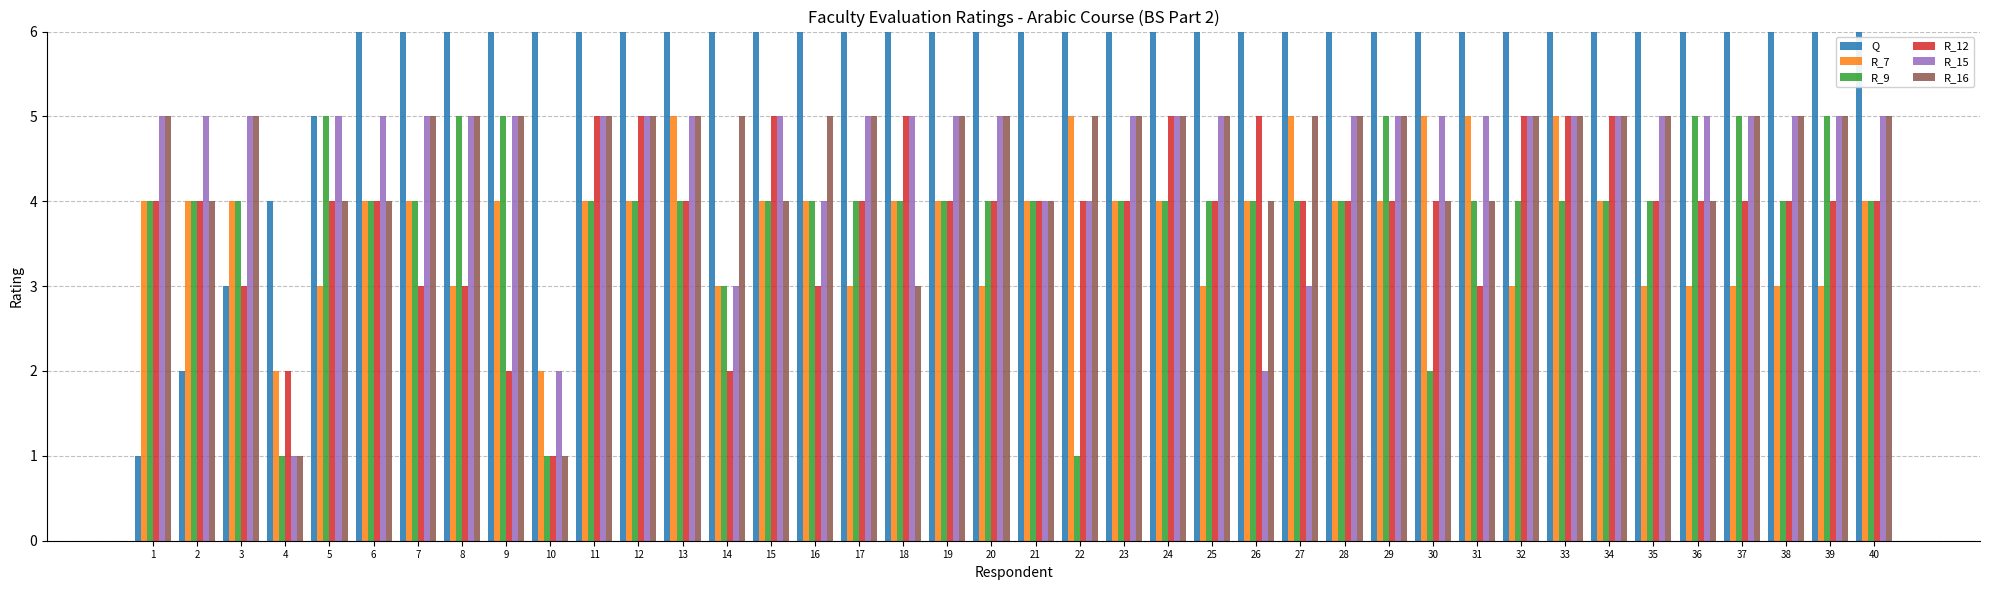

Which series has the largest total across all categories?

Q